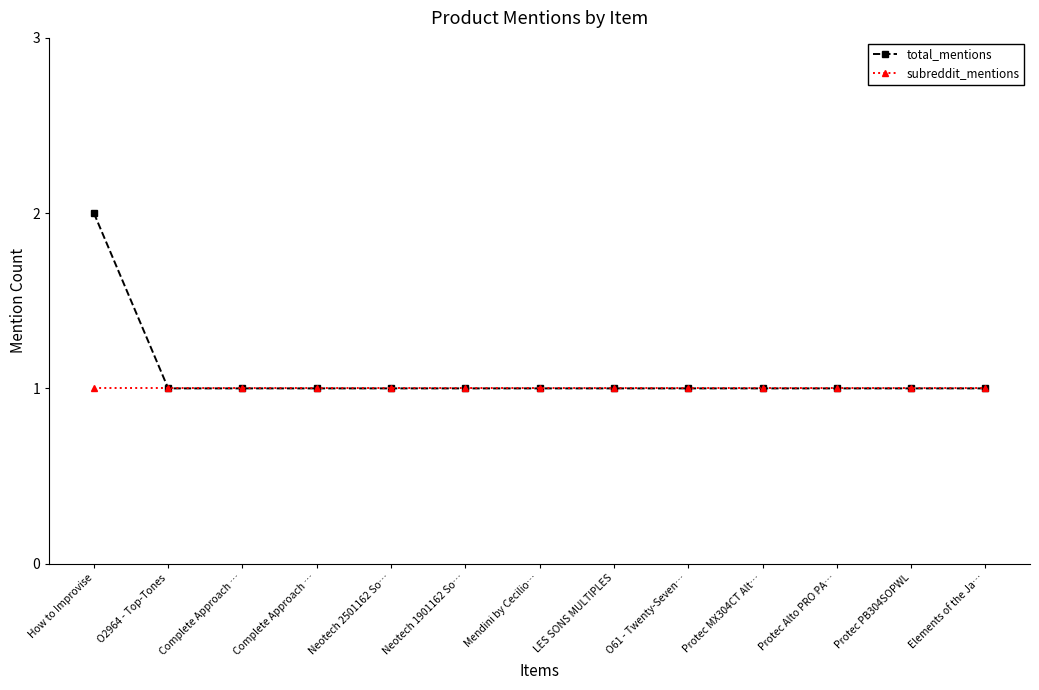

What is the difference between the maximum and minimum values in the total_mentions series?

1